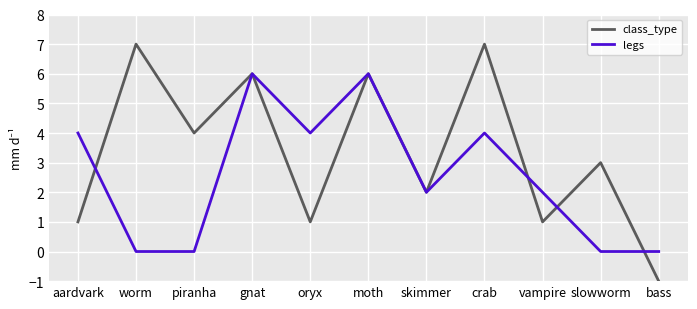

What is the highest value of the class_type series?

7